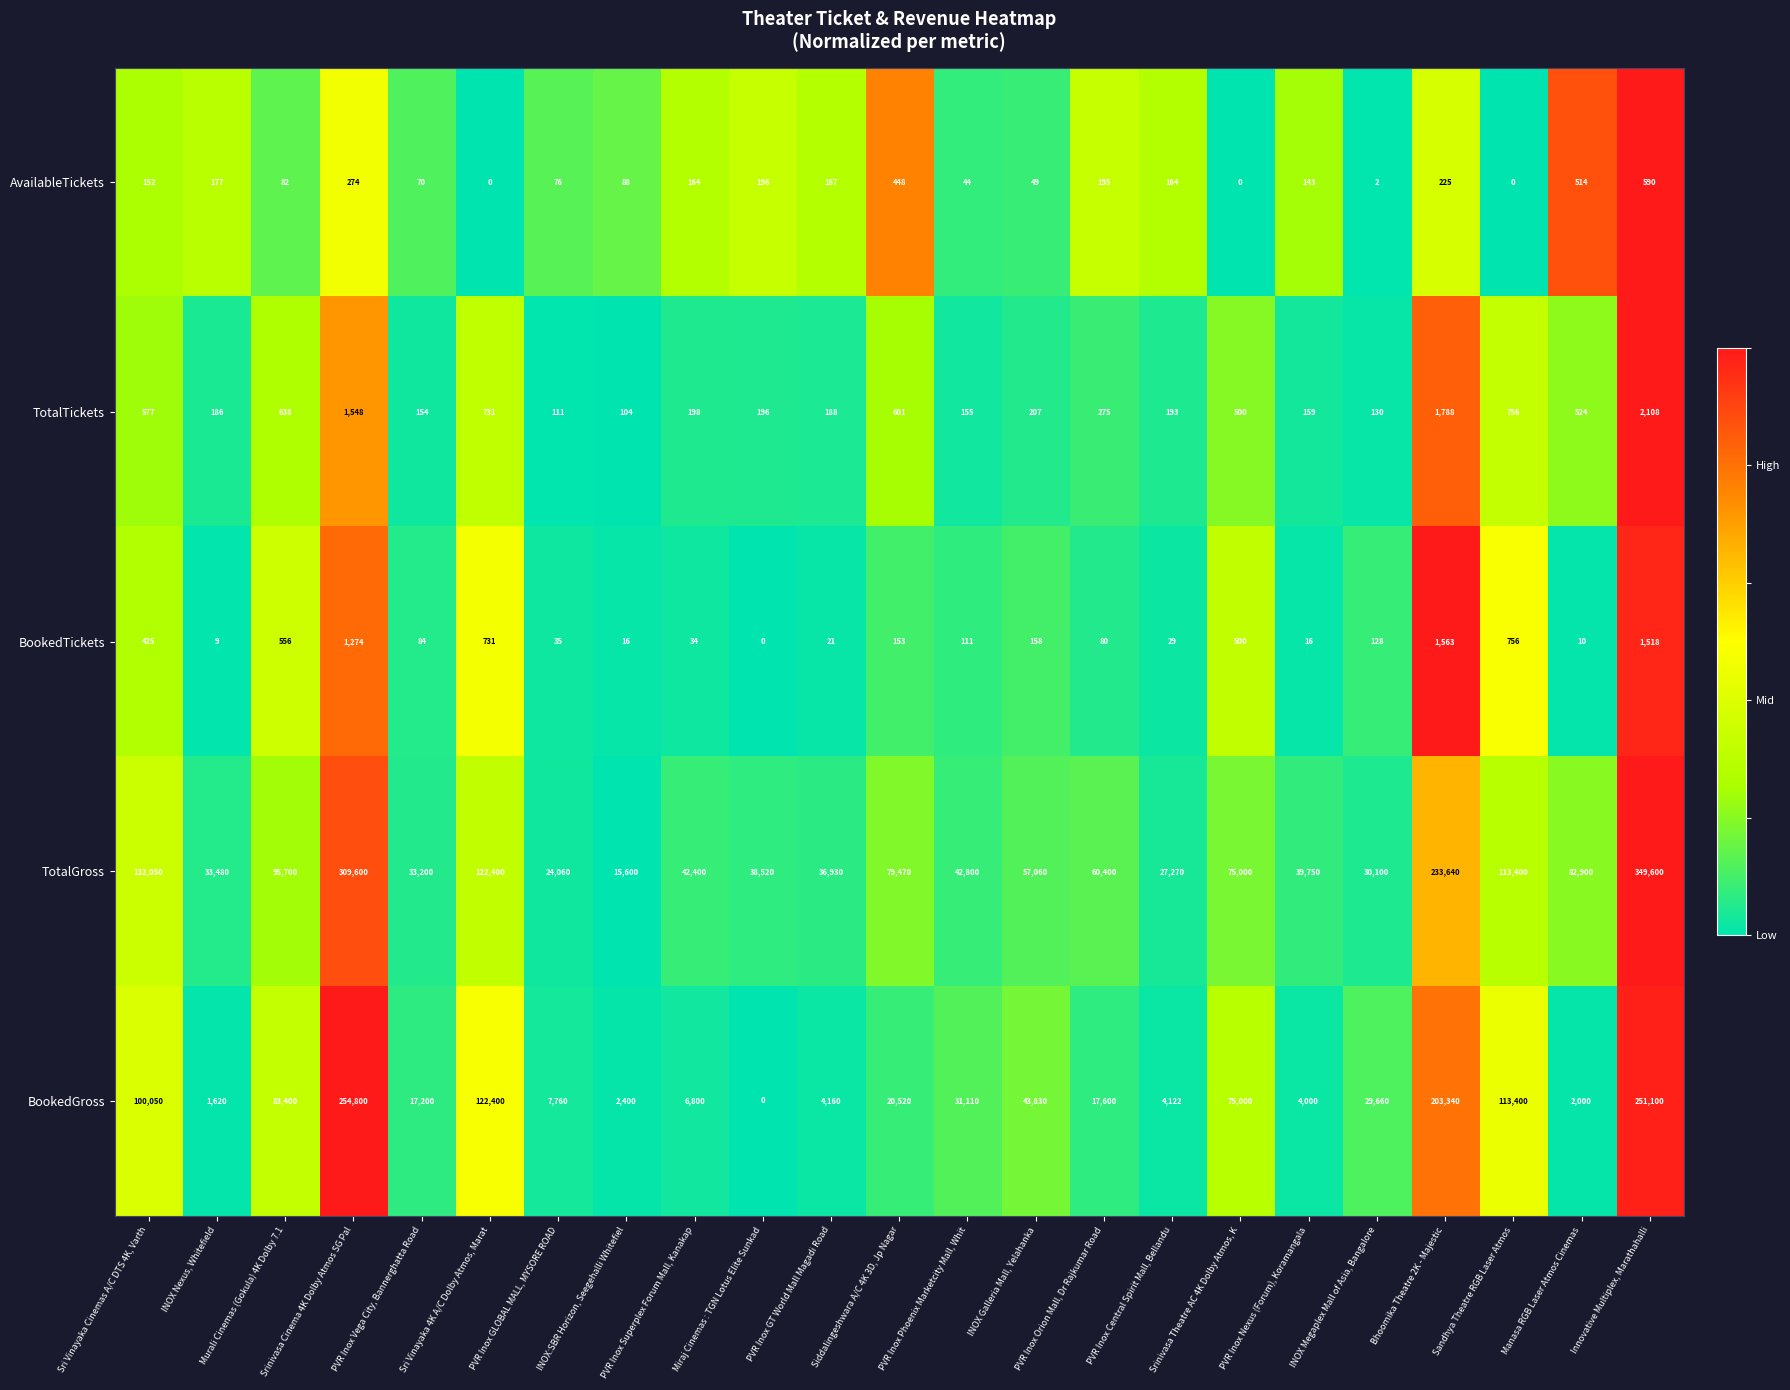

Count the number of data series in this chart.

5